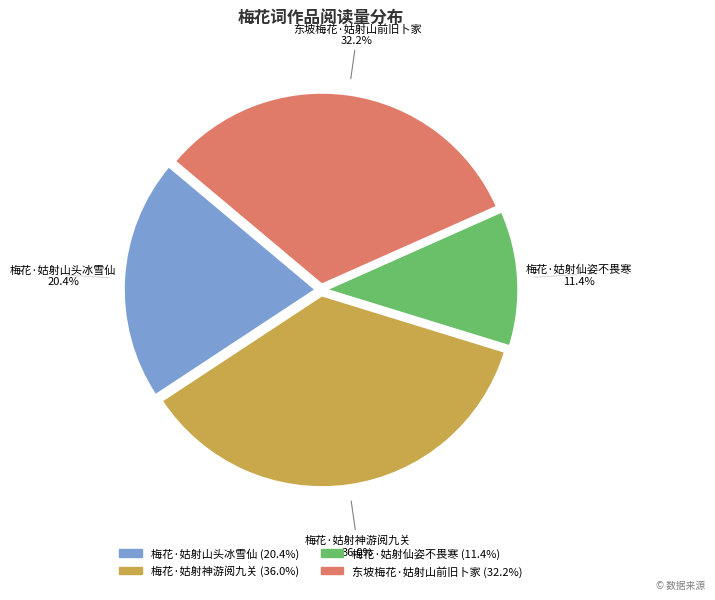

Approximately how many times larger is the value at 梅花·姑射神游阅九关 compared to 梅花·姑射山头冰雪仙?

1.8